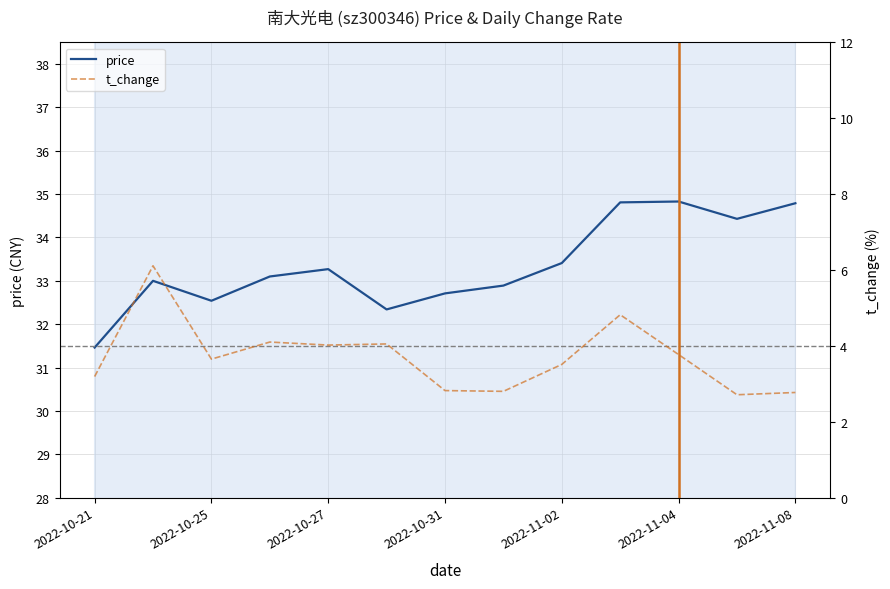

What is the maximum value for price?

34.8